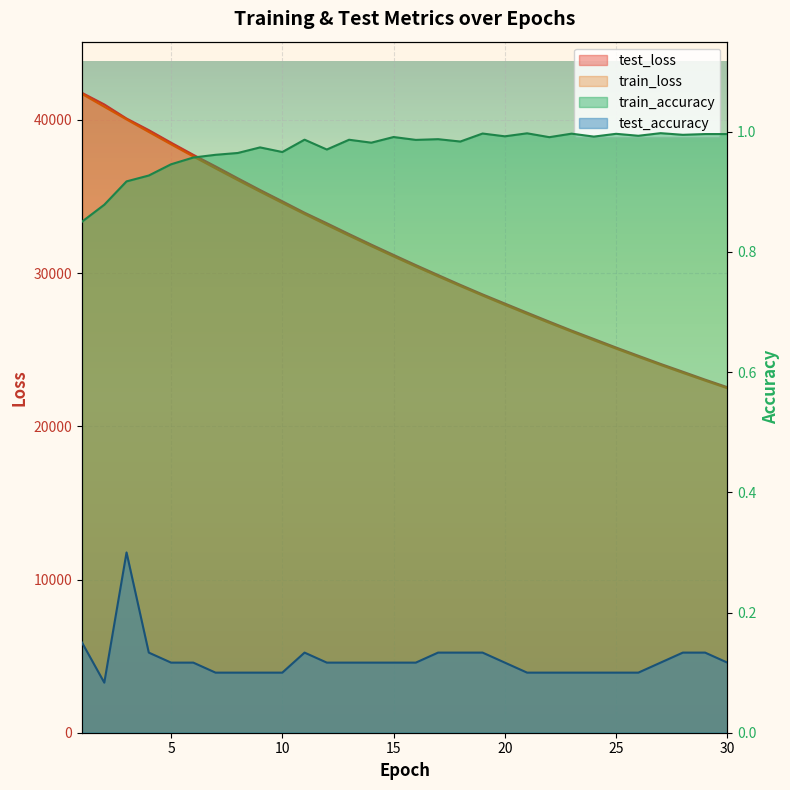

True or false: train_loss and test_loss intersect in this chart.

False